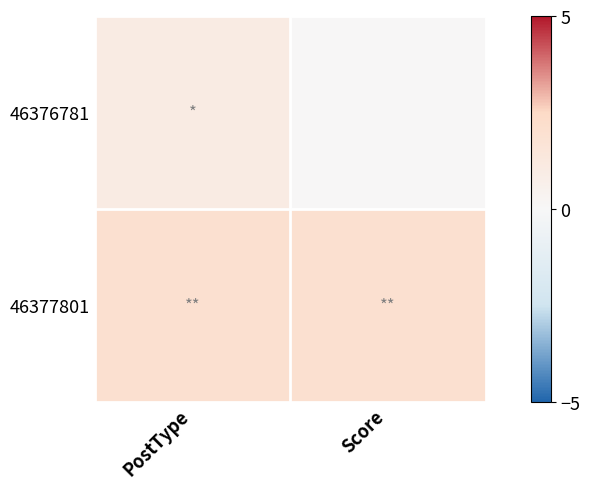

Which has a higher value, PostType or Score?

PostType